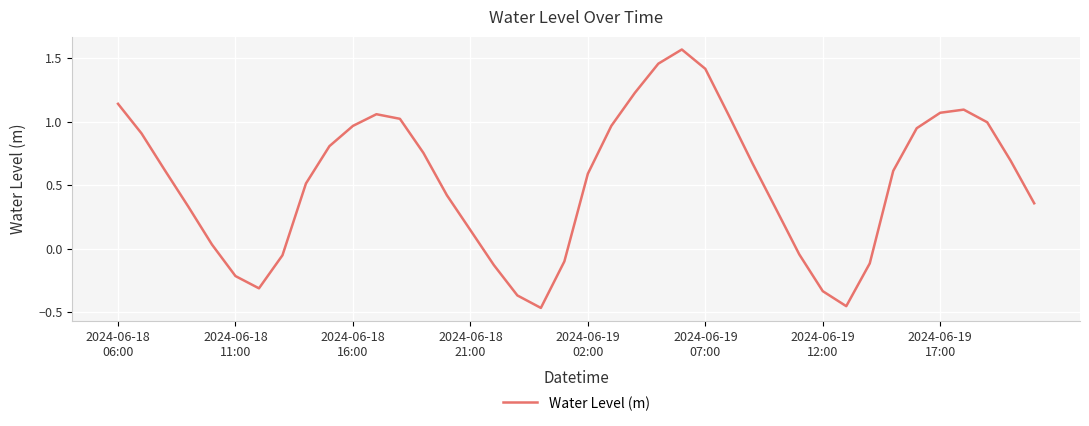

What is the sum of all values?

21.1